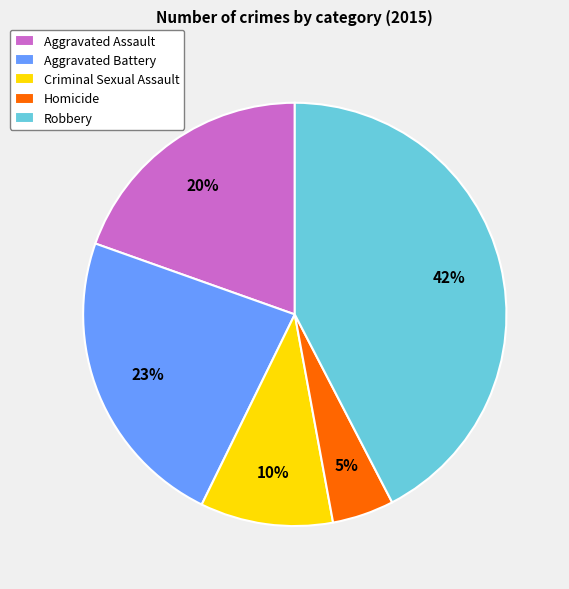

Approximately how many times larger is the value at Criminal Sexual Assault compared to Aggravated Assault?

0.5